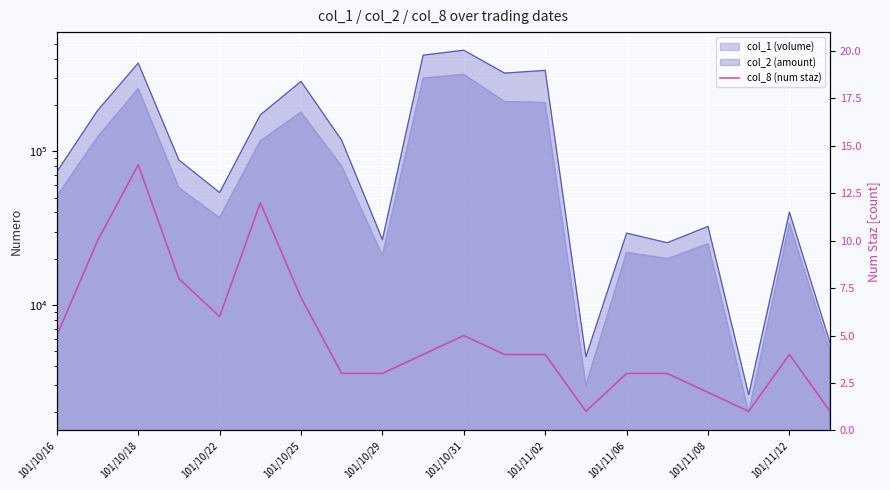

What is the label of the 9th point from the right?

11